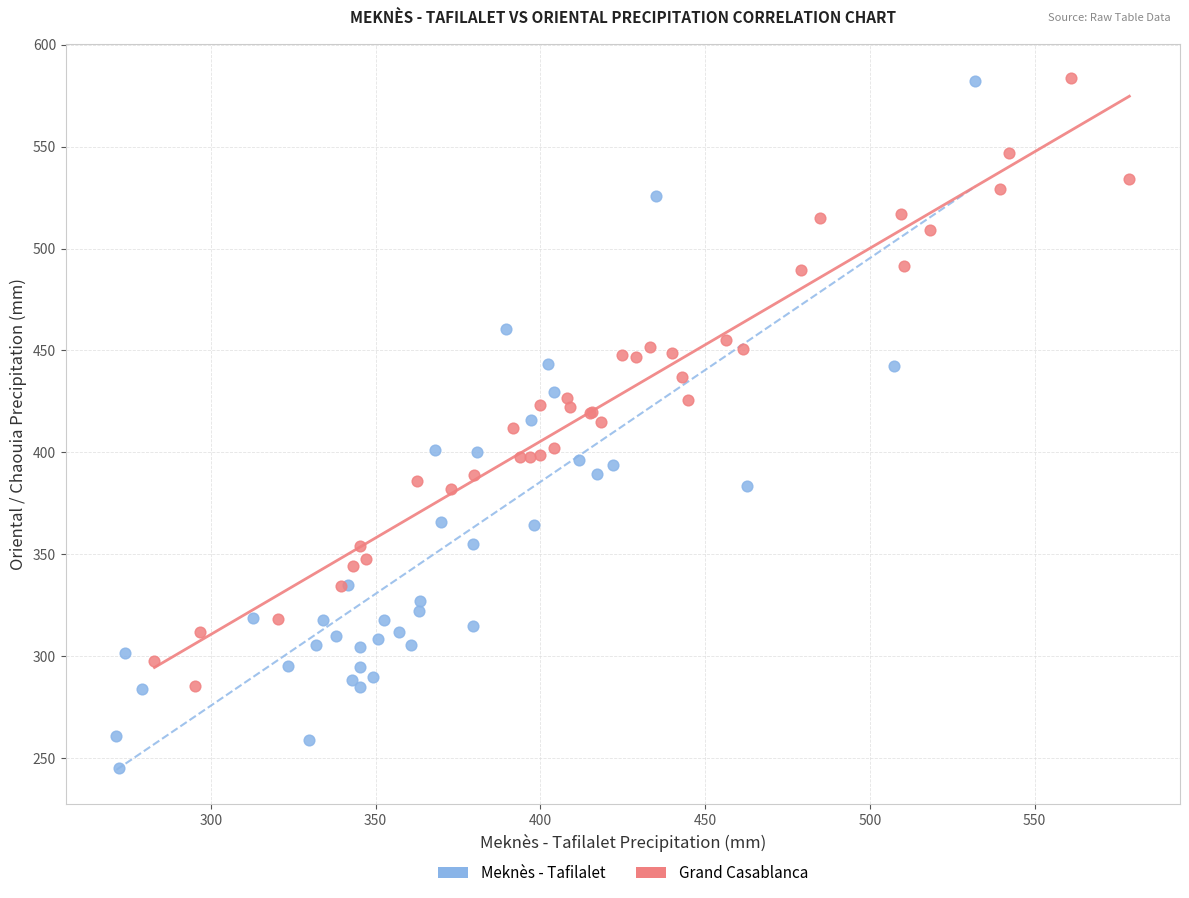

Which series has the widest spread of Y values?

Meknès - Tafilalet